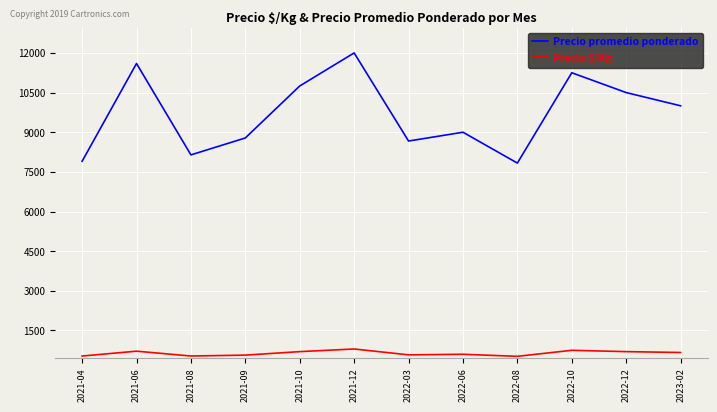

What is the maximum value shown in the chart?

12000